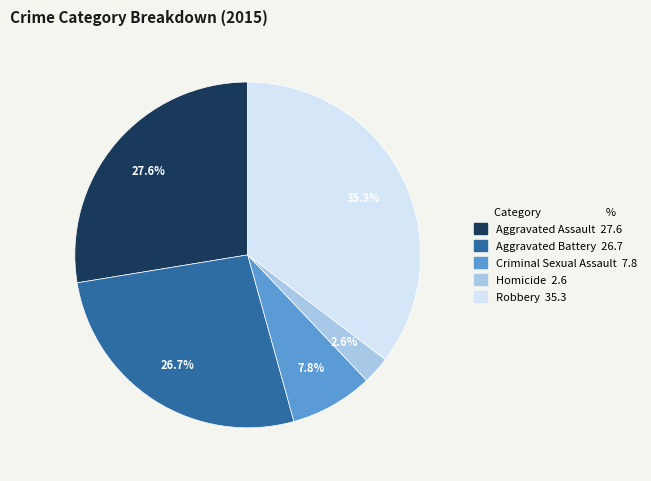

Is the sum of Aggravated Assault and Robbery greater than half?

Yes